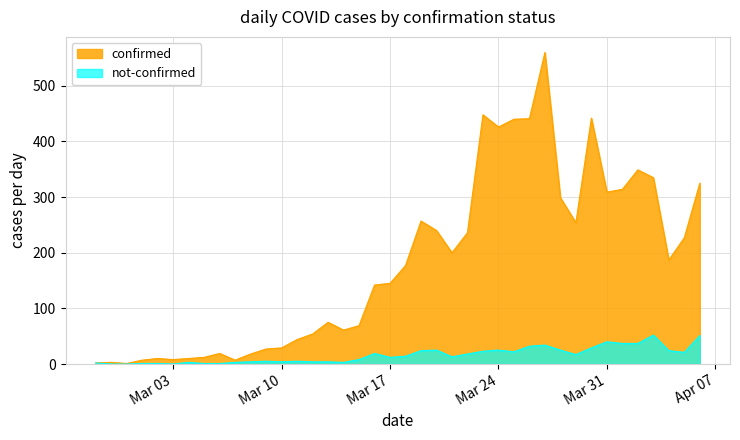

True or false: not-confirmed and confirmed intersect in this chart.

False